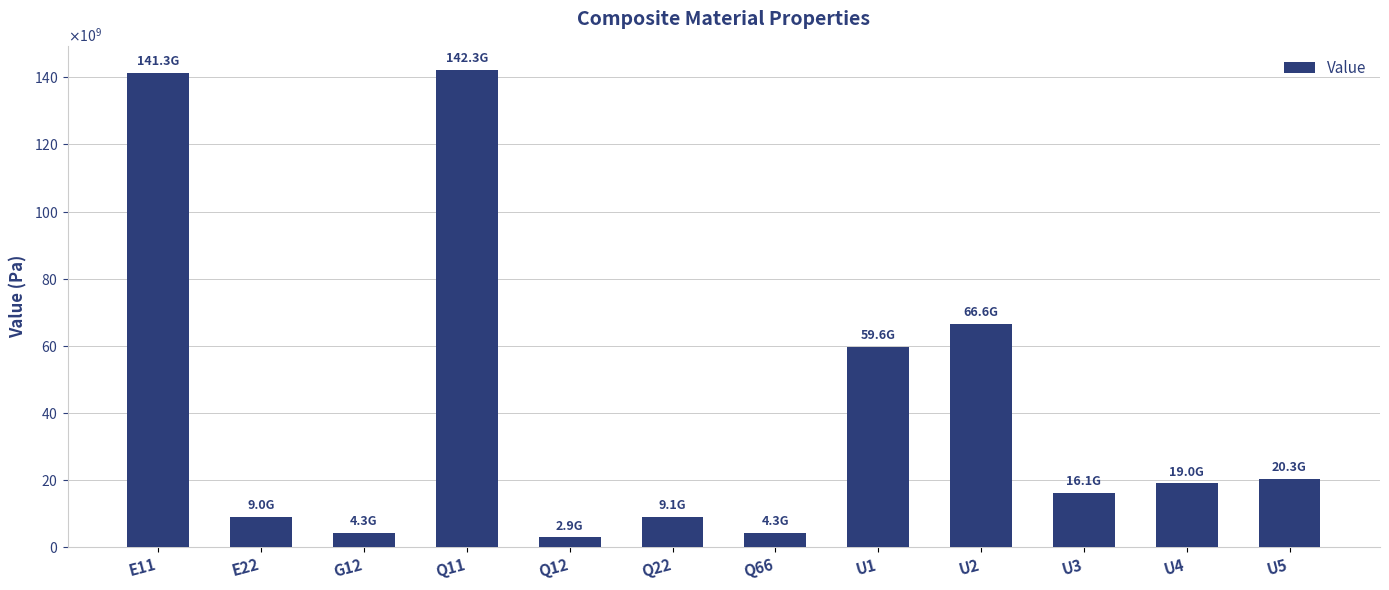

Are the bars horizontal?

No